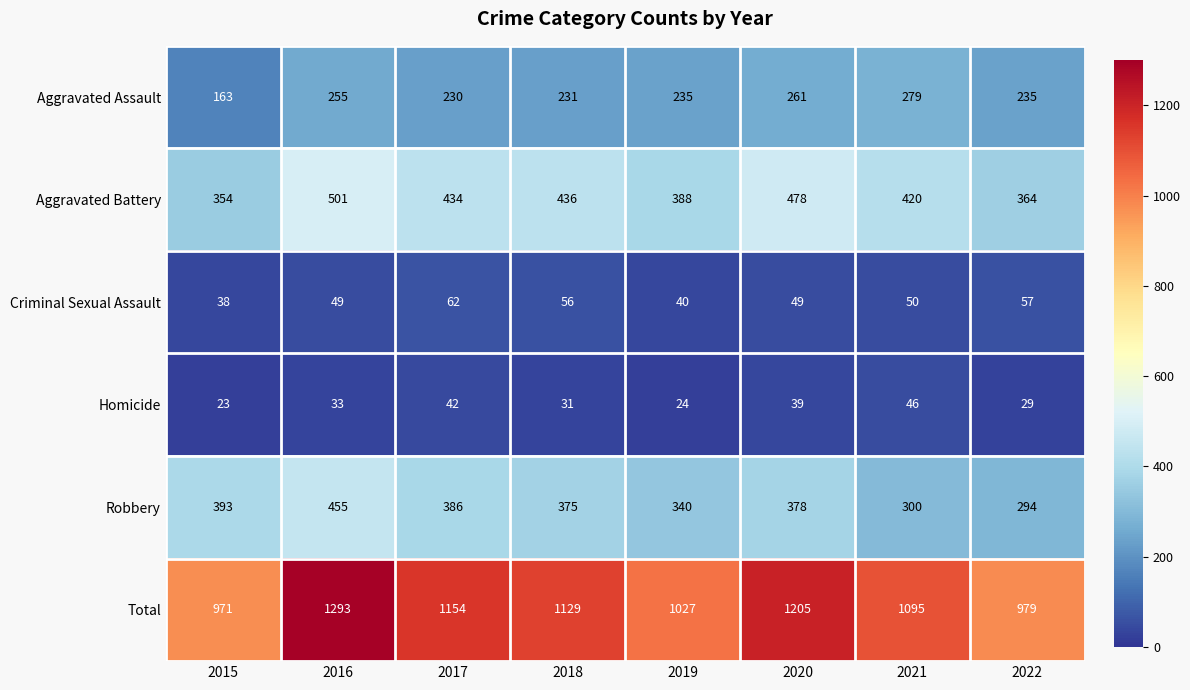

What is the difference between the maximum and second lowest values in the Robbery series?

155